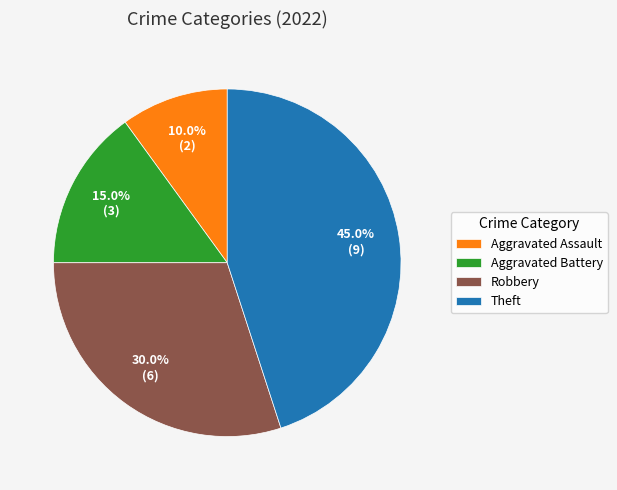

Which slice is the largest?

Theft